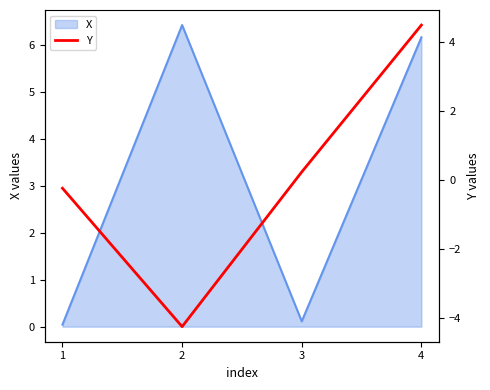

How many positive values are there?

2